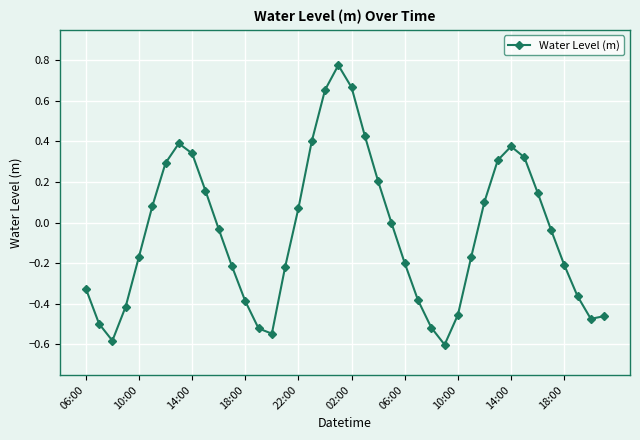

What is the sum of all values?

-2.1